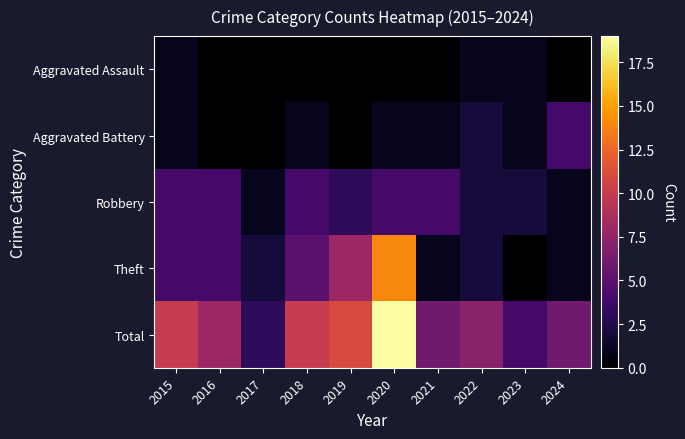

Between 2019 and 2016, which is larger?

2019